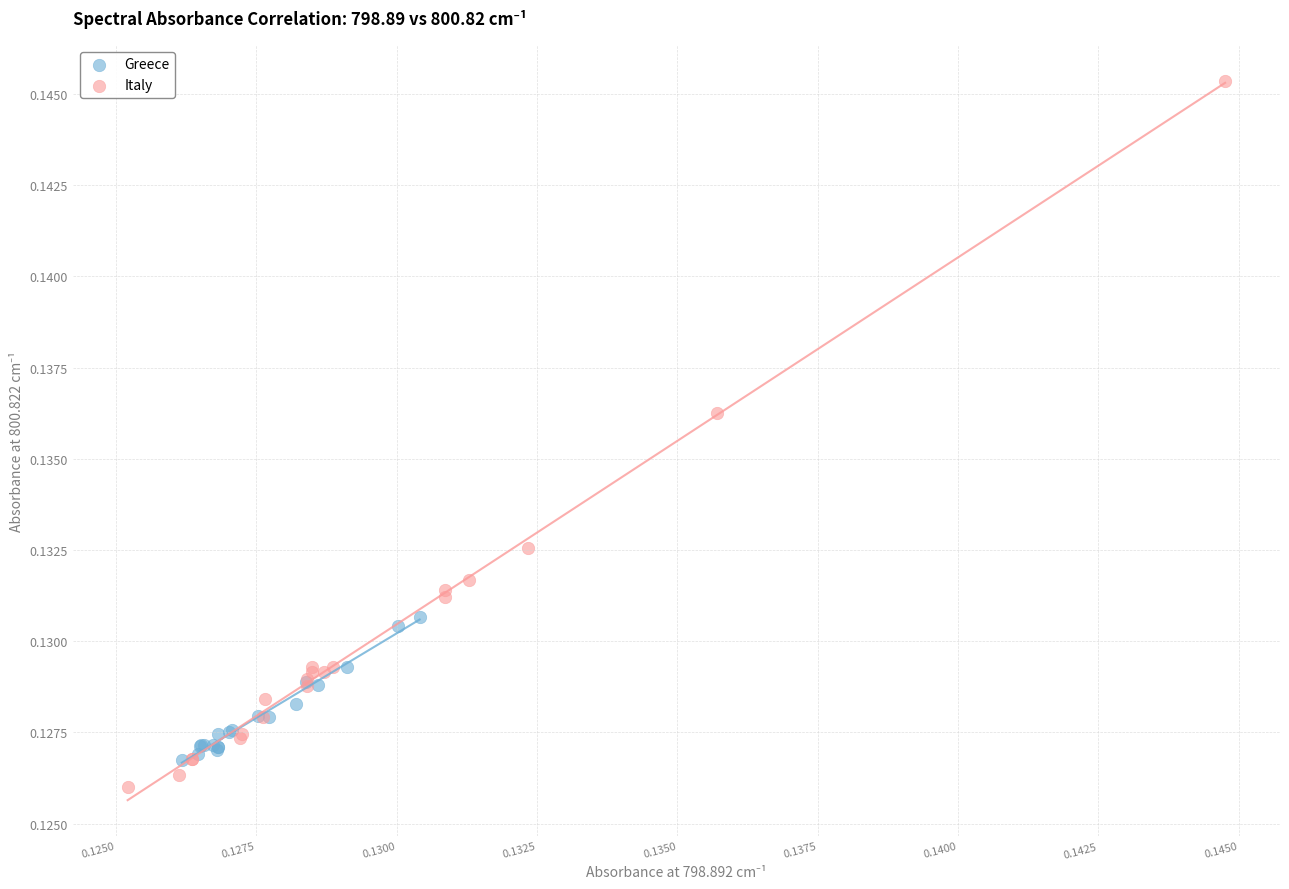

Which series has the widest spread of Y values?

Italy